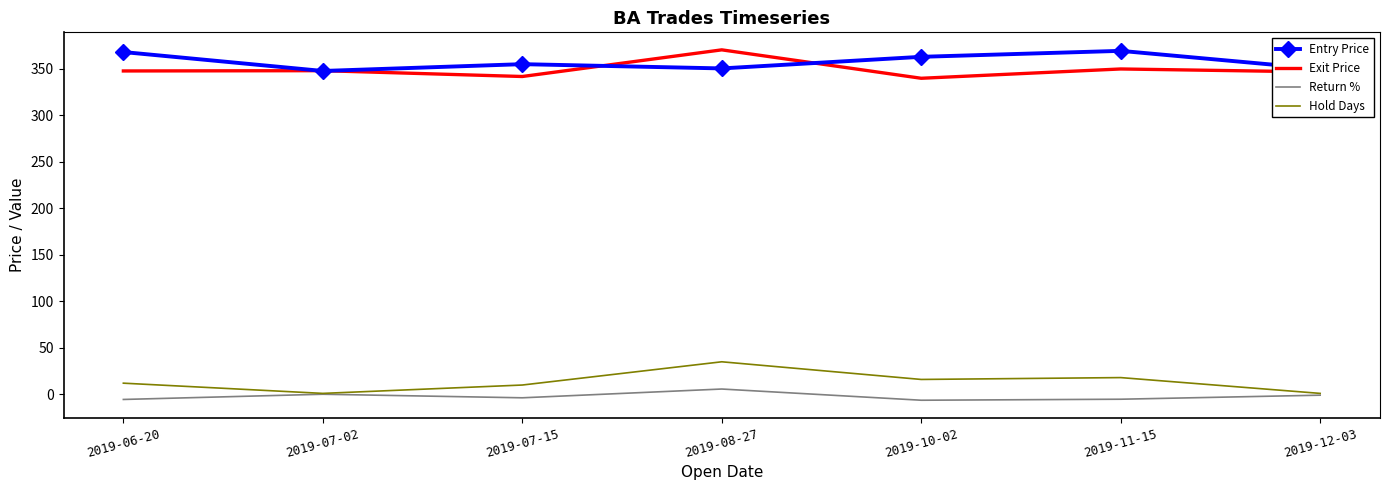

What are all the series names shown in the legend?

Entry Price, Exit Price, Return %, Hold Days